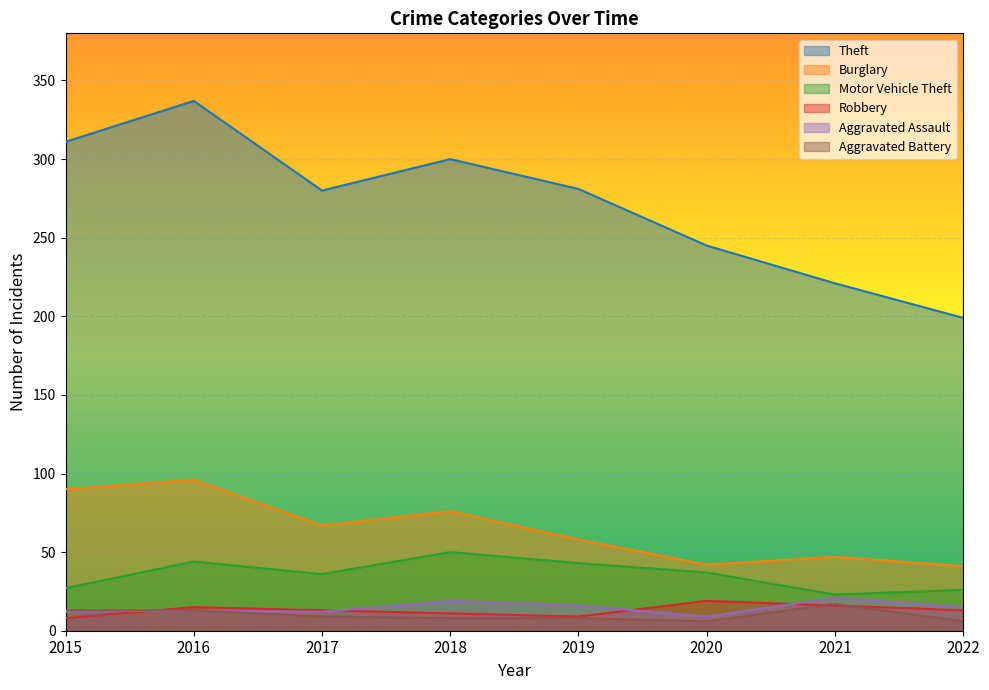

What is the average value of the Motor Vehicle Theft series?

36